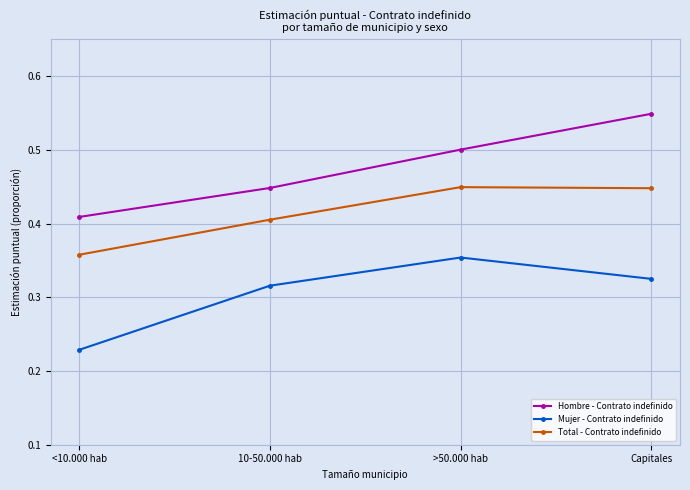

True or false: Hombre - Contrato indefinido has more than 1 points higher than both neighbors.

False